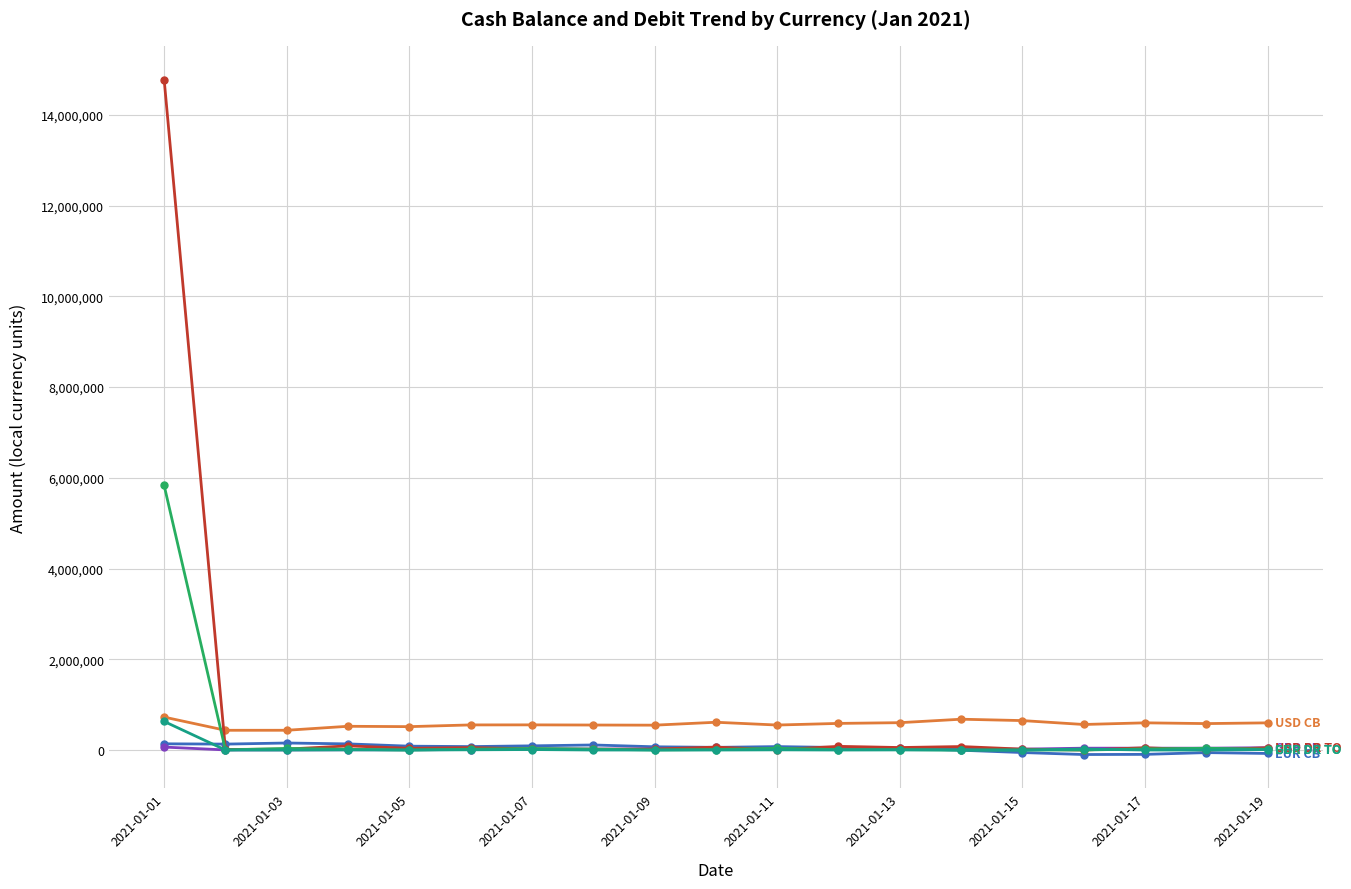

Does the chart have visible grid lines?

Yes